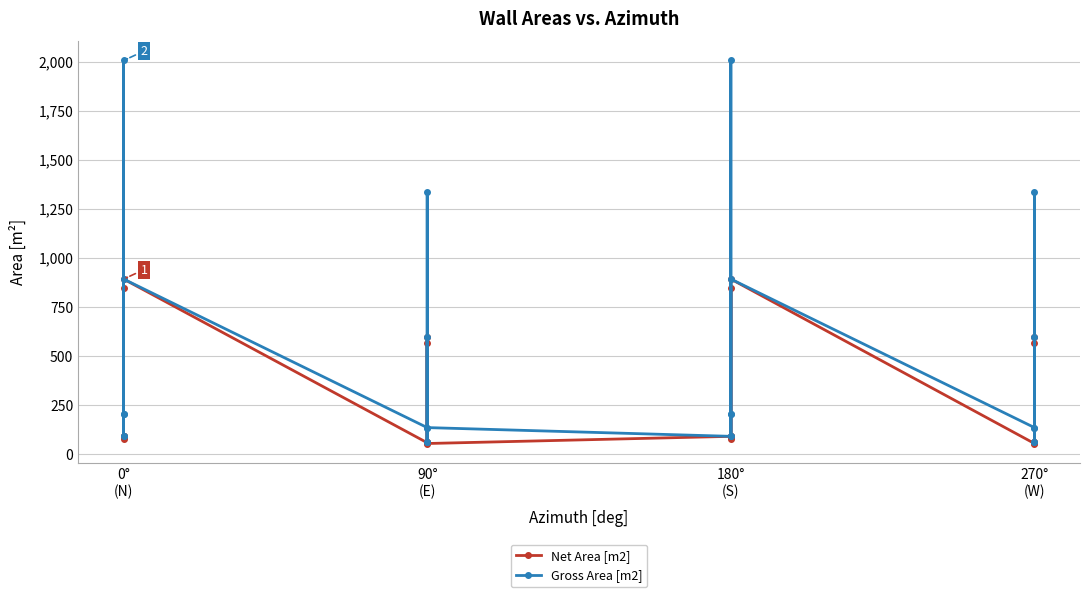

True or false: Gross Area [m2] has more than 1 interior local peaks.

True